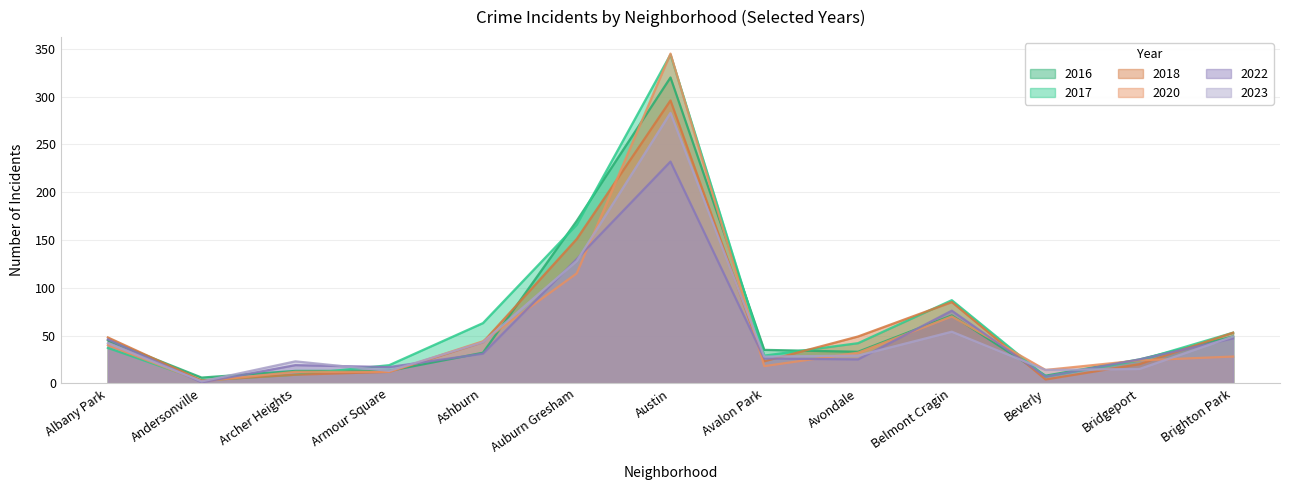

What position from the right is Belmont Cragin?

4